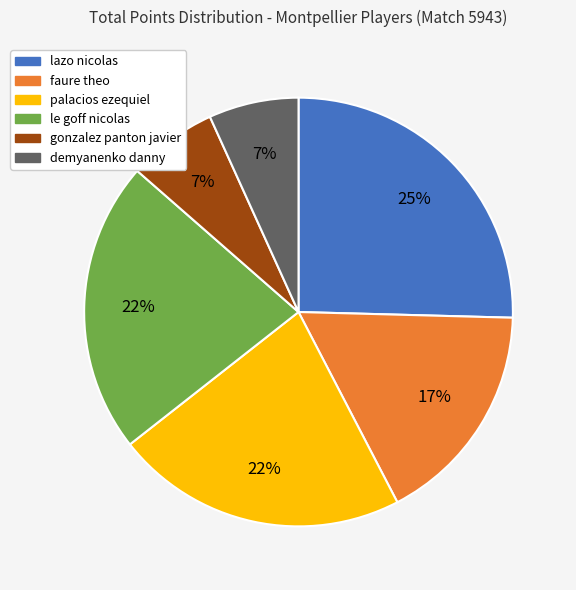

The le goff nicolas slice represents 28% of the pie. True or false?

False